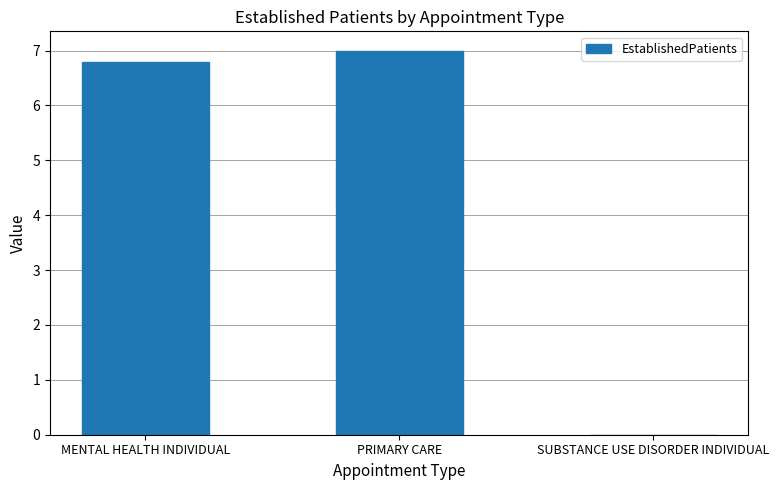

How many categories are shown in the chart?

3